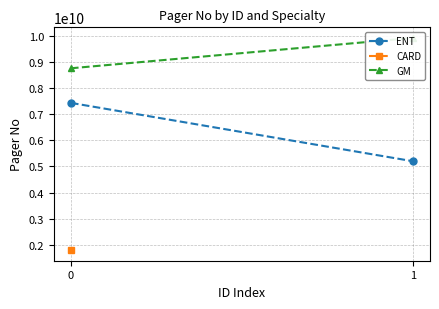

How many values in the GM series are below 9925409387?

1